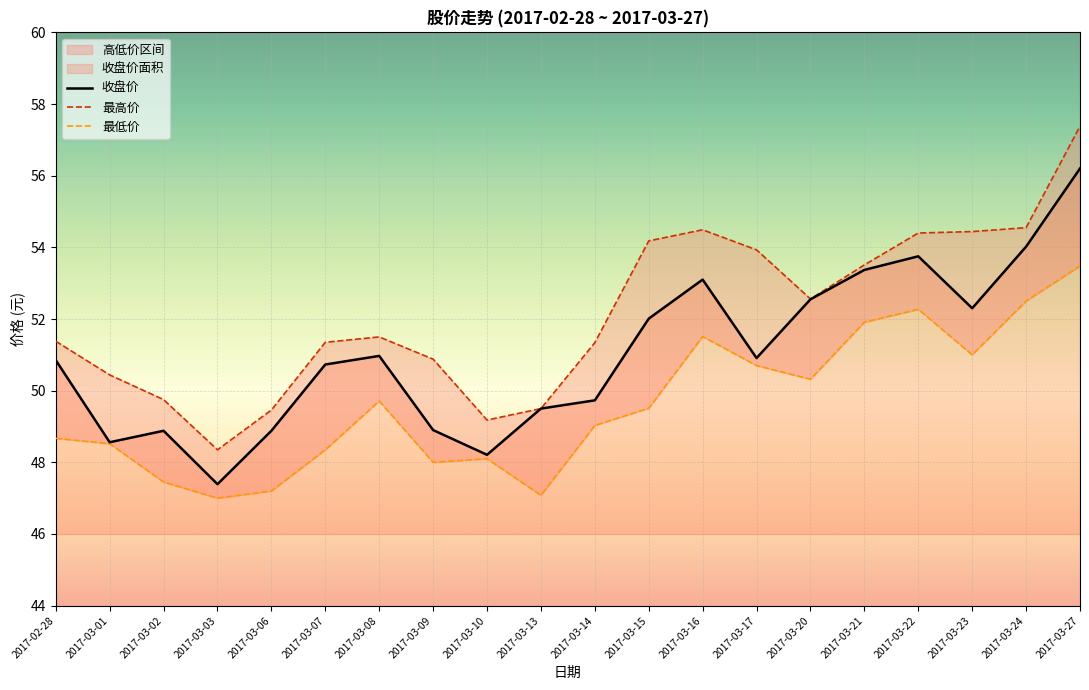

Rank the categories by 收盘价 value from lowest to highest.

2017-03-03, 2017-03-10, 2017-03-01, 2017-03-02, 2017-03-06, 2017-03-09, 2017-03-13, 2017-03-14, 2017-03-07, 2017-02-28, 2017-03-17, 2017-03-08, 2017-03-15, 2017-03-23, 2017-03-20, 2017-03-16, 2017-03-21, 2017-03-22, 2017-03-24, 2017-03-27